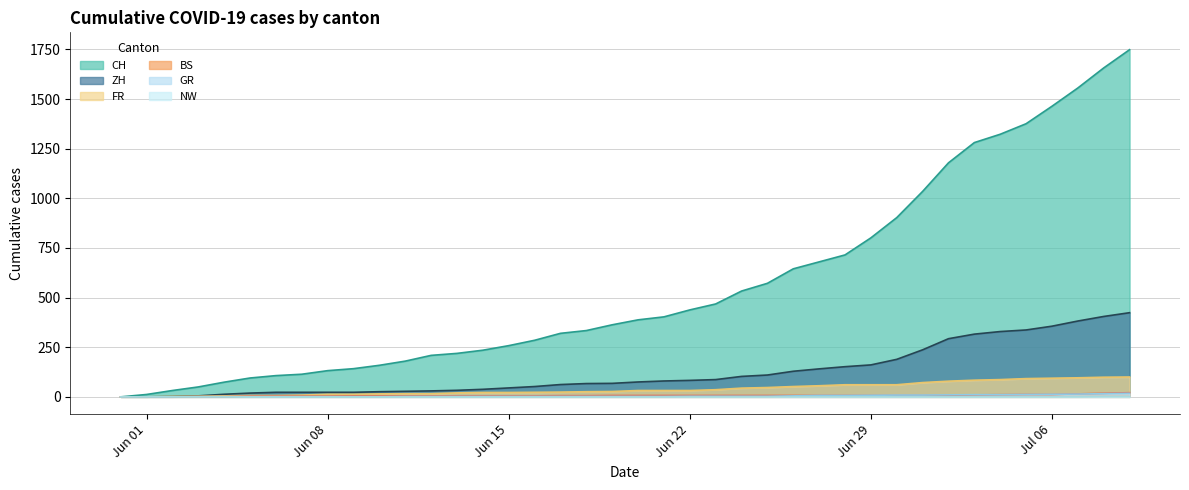

Which series has the largest total across all categories?

CH